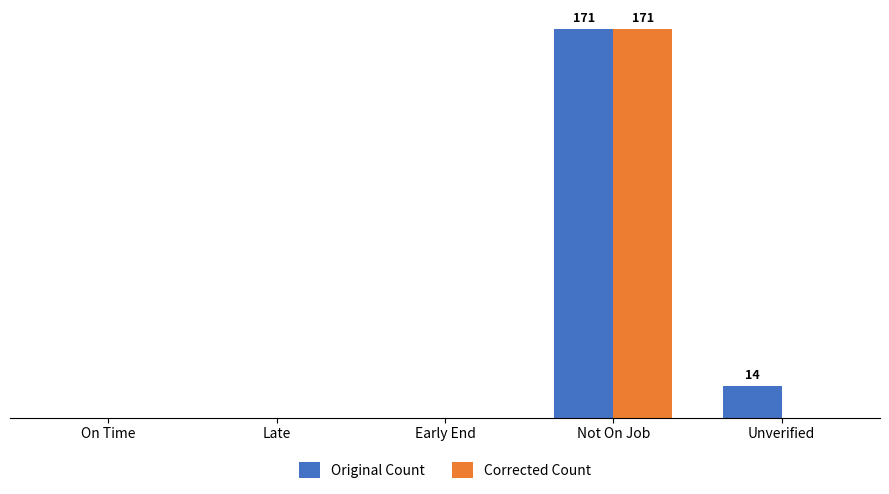

Which has a higher value, Late or Early End?

Late